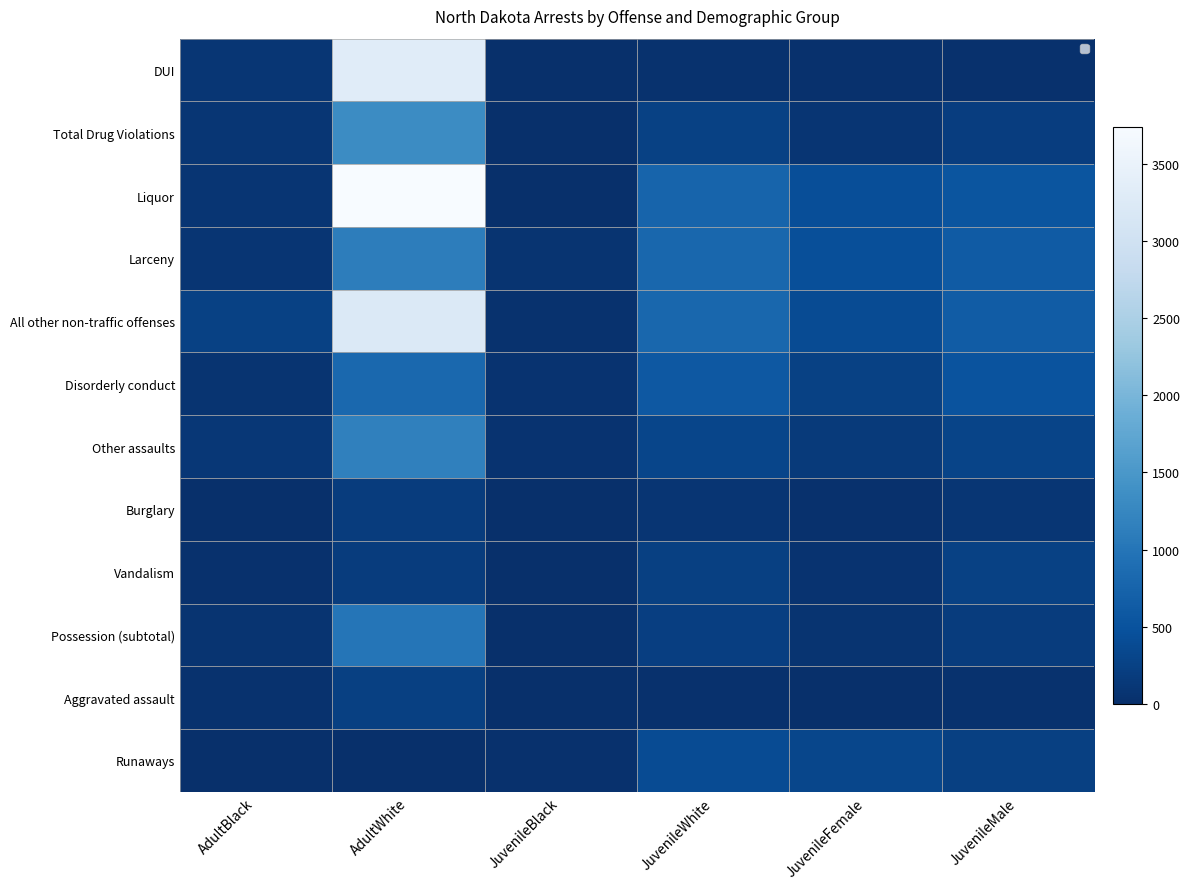

The All other non-traffic offenses series shows 511 at JuvenileFemale. True or false?

False